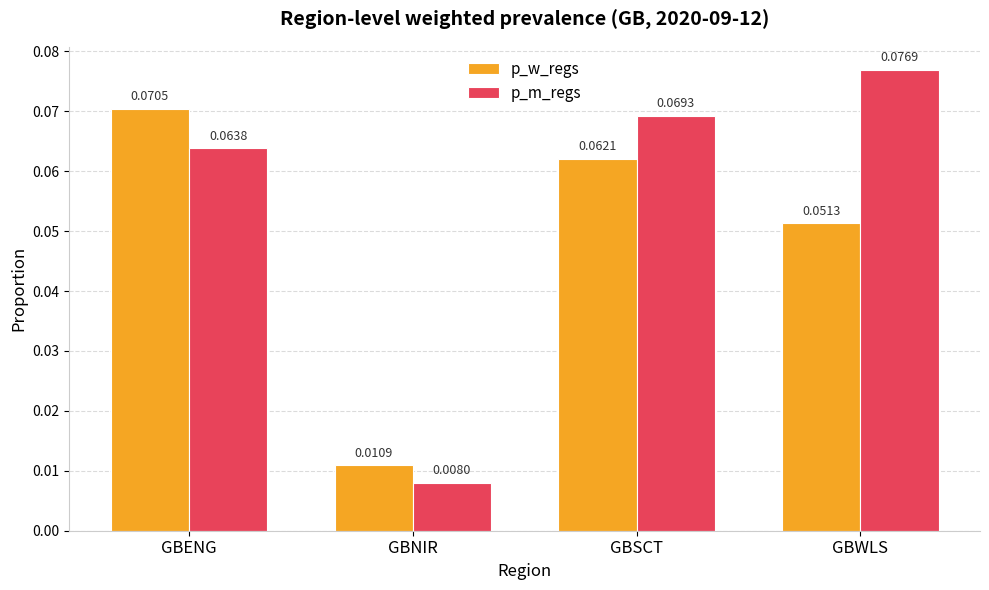

List the labels in order of p_m_regs value, smallest first.

GBNIR, GBENG, GBSCT, GBWLS